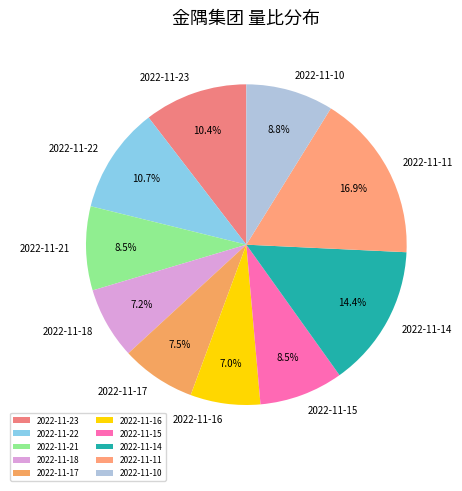

Between 2022-11-23 and 2022-11-18, which is larger?

2022-11-23